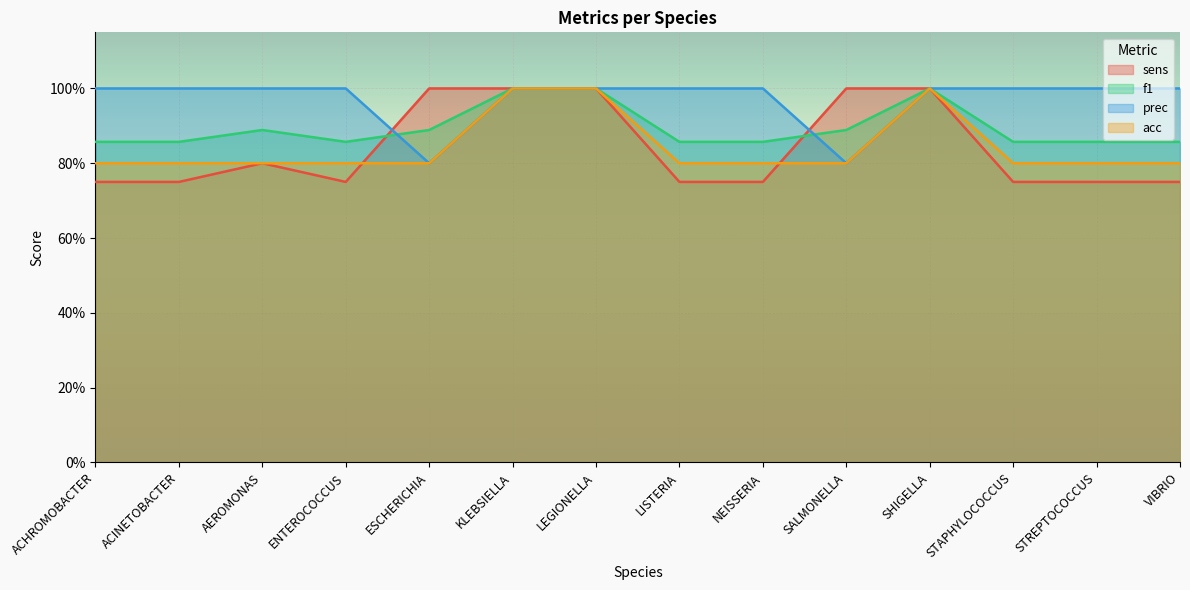

Reading left to right, transcribe all the data shown in this chart.

sens: ACHROMOBACTER=0.8	ACINETOBACTER=0.8	AEROMONAS=0.8	ENTEROCOCCUS=0.8	ESCHERICHIA=1.0	KLEBSIELLA=1.0	LEGIONELLA=1.0	LISTERIA=0.8	NEISSERIA=0.8	SALMONELLA=1.0	SHIGELLA=1.0	STAPHYLOCOCCUS=0.8	STREPTOCOCCUS=0.8	VIBRIO=0.8
f1: ACHROMOBACTER=0.9	ACINETOBACTER=0.9	AEROMONAS=0.9	ENTEROCOCCUS=0.9	ESCHERICHIA=0.9	KLEBSIELLA=1.0	LEGIONELLA=1.0	LISTERIA=0.9	NEISSERIA=0.9	SALMONELLA=0.9	SHIGELLA=1.0	STAPHYLOCOCCUS=0.9	STREPTOCOCCUS=0.9	VIBRIO=0.9
prec: ACHROMOBACTER=1.0	ACINETOBACTER=1.0	AEROMONAS=1.0	ENTEROCOCCUS=1.0	ESCHERICHIA=0.8	KLEBSIELLA=1.0	LEGIONELLA=1.0	LISTERIA=1.0	NEISSERIA=1.0	SALMONELLA=0.8	SHIGELLA=1.0	STAPHYLOCOCCUS=1.0	STREPTOCOCCUS=1.0	VIBRIO=1.0
acc: ACHROMOBACTER=0.8	ACINETOBACTER=0.8	AEROMONAS=0.8	ENTEROCOCCUS=0.8	ESCHERICHIA=0.8	KLEBSIELLA=1.0	LEGIONELLA=1.0	LISTERIA=0.8	NEISSERIA=0.8	SALMONELLA=0.8	SHIGELLA=1.0	STAPHYLOCOCCUS=0.8	STREPTOCOCCUS=0.8	VIBRIO=0.8